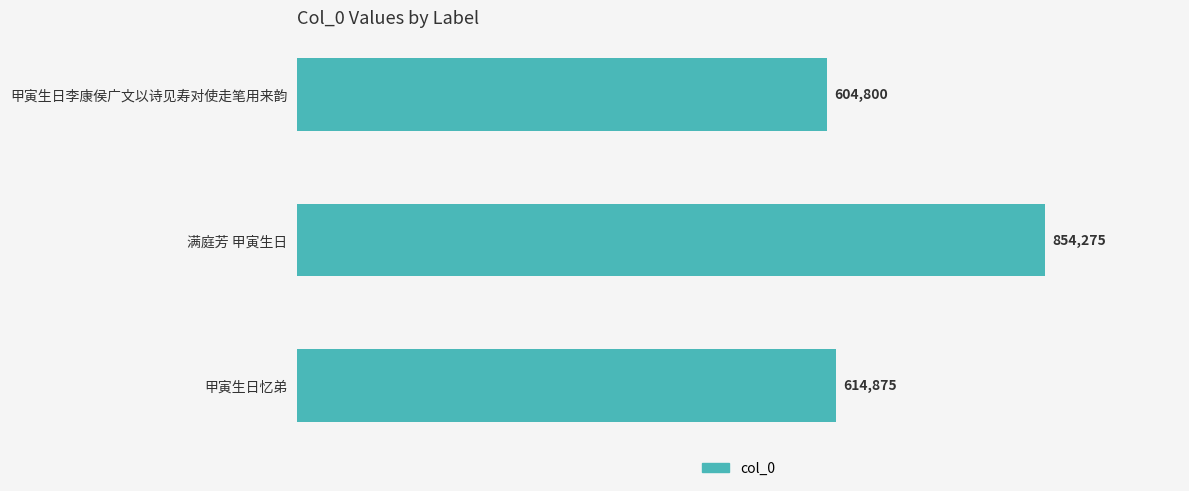

Which label corresponds to the largest value in the chart?

满庭芳 甲寅生日